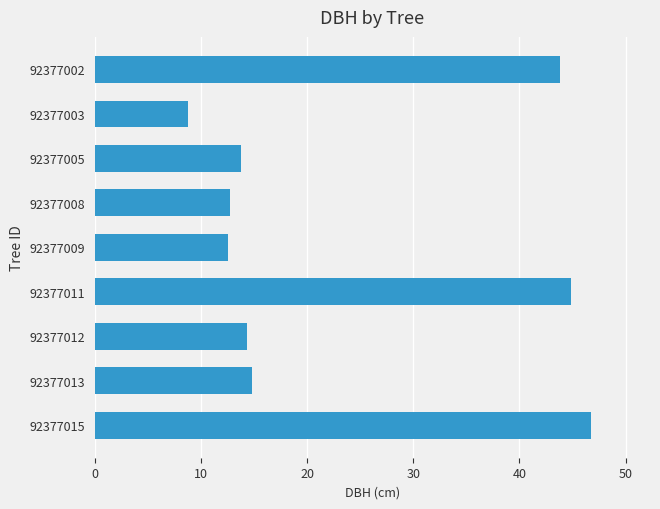

Approximately how many times larger is the value at 92377009 compared to 92377008?

1.0